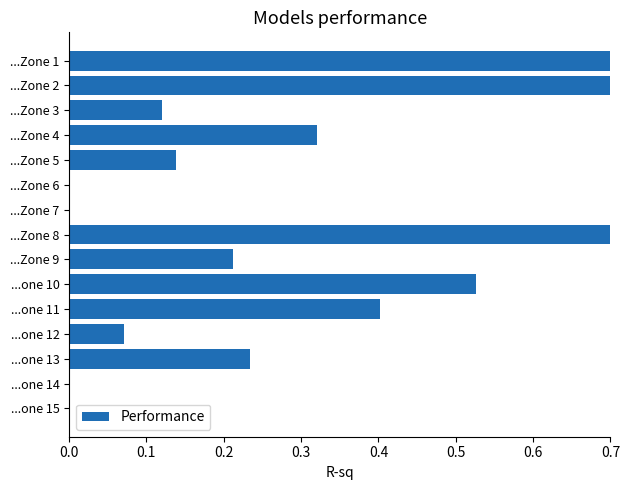

Reading left to right, transcribe all the data shown in this chart.

0.9	0.8	0.1	0.3	0.1	0.0	0.0	1.0	0.2	0.5	0.4	0.1	0.2	0.0	0.0